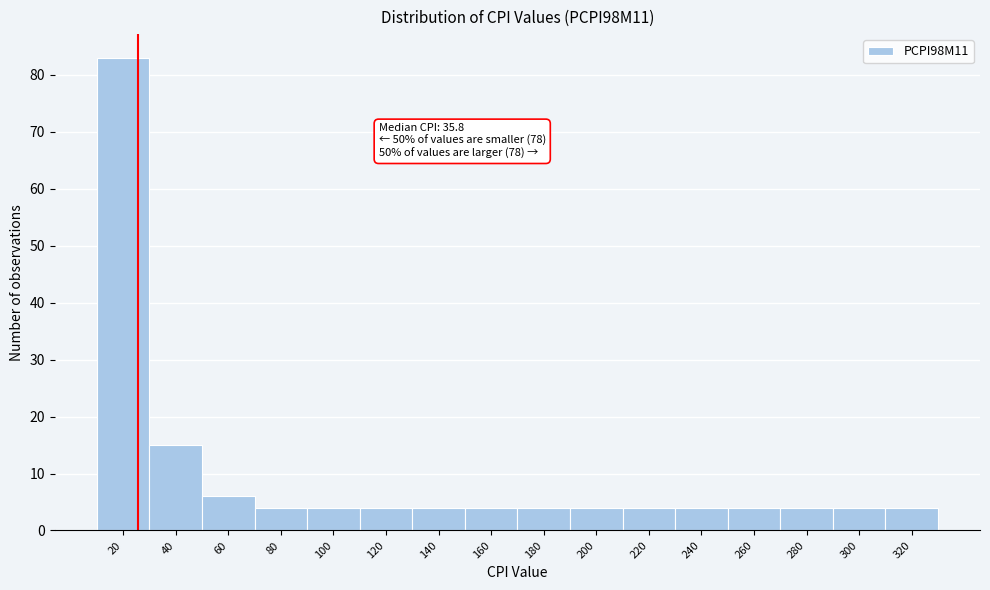

Reading left to right, extract all data points from this chart.

83	15	6	4	4	4	4	4	4	4	4	4	4	4	4	4